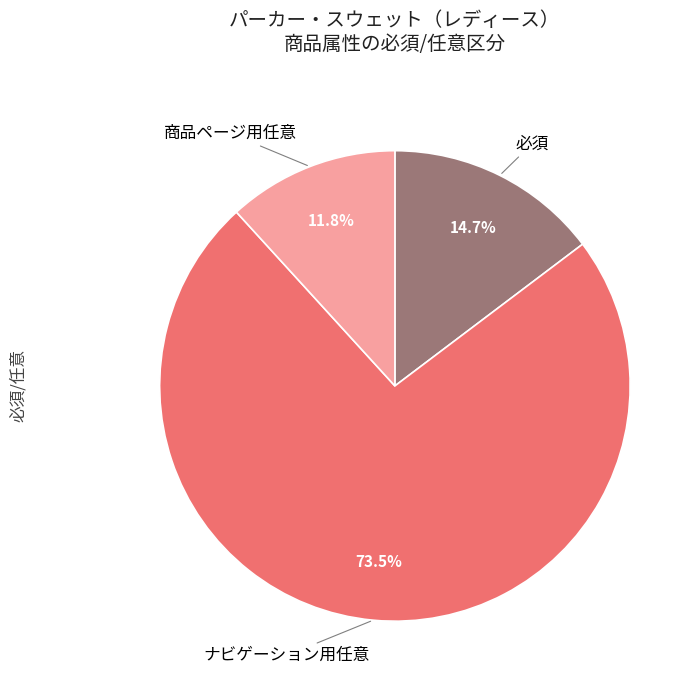

How many segments does this pie chart have?

3